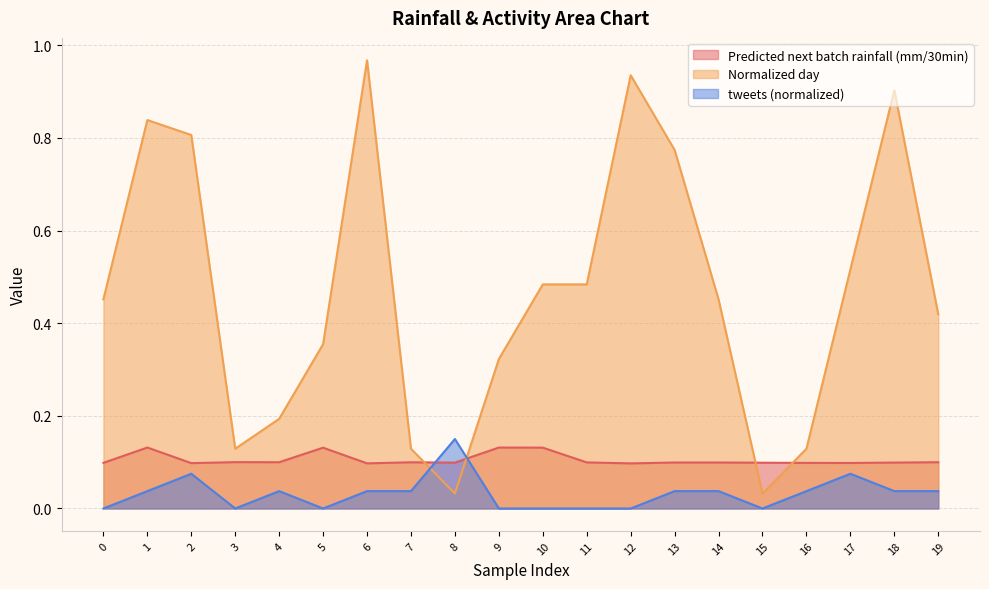

Reading left to right, what are all the values shown in this chart?

Predicted next batch rainfall (mm/30min): 0.1	0.1	0.1	0.1	0.1	0.1	0.1	0.1	0.1	0.1	0.1	0.1	0.1	0.1	0.1	0.1	0.1	0.1	0.1	0.1
tweets: 0.0	0.0	0.1	0.0	0.0	0.0	0.0	0.0	0.1	0.0	0.0	0.0	0.0	0.0	0.0	0.0	0.0	0.1	0.0	0.0
Normalized day: 0.5	0.8	0.8	0.1	0.2	0.4	1.0	0.1	0.0	0.3	0.5	0.5	0.9	0.8	0.5	0.0	0.1	0.5	0.9	0.4